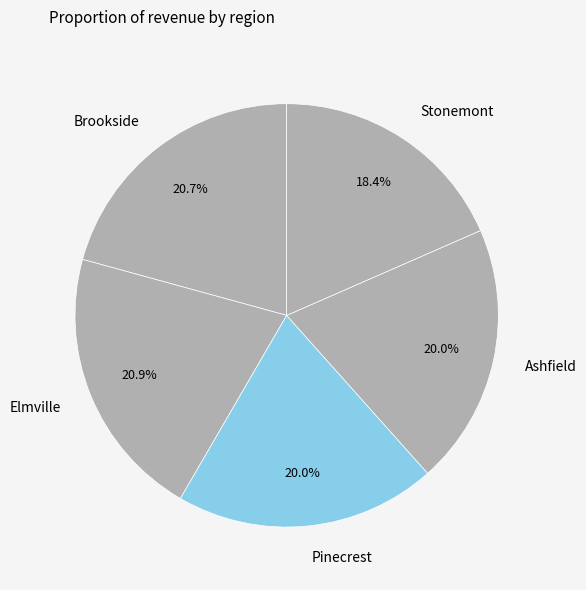

To the nearest percent, what is the combined percentage of Brookside and Stonemont?

39%